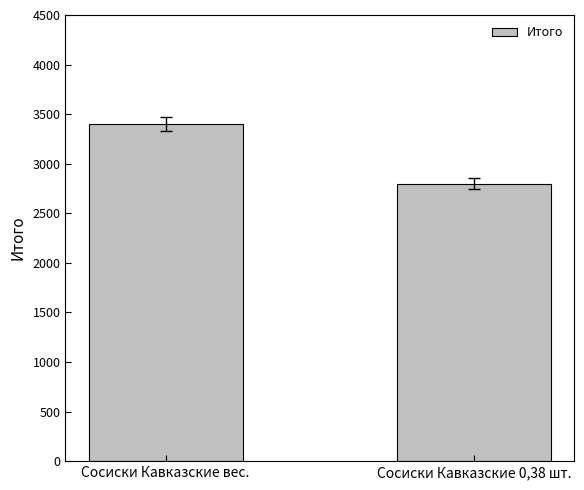

Rank the categories by value from highest to lowest.

Сосиски Кавказские вес., Сосиски Кавказские 0,38 шт.